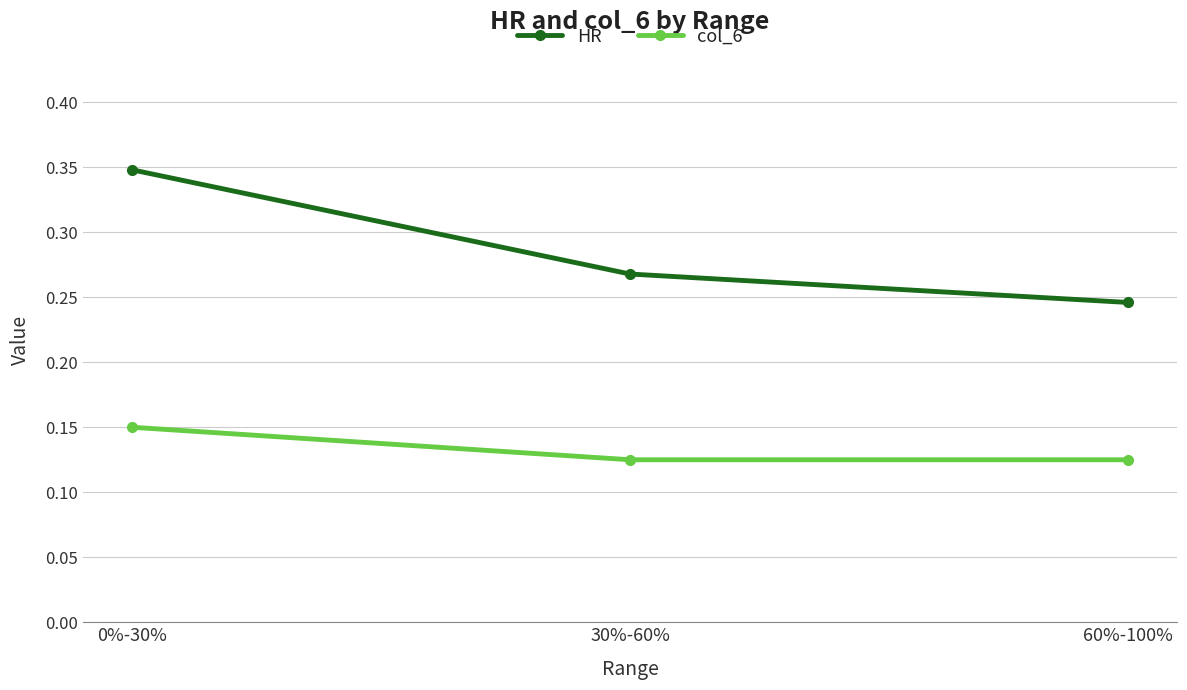

Which label corresponds to the largest value in the chart?

0%-30%